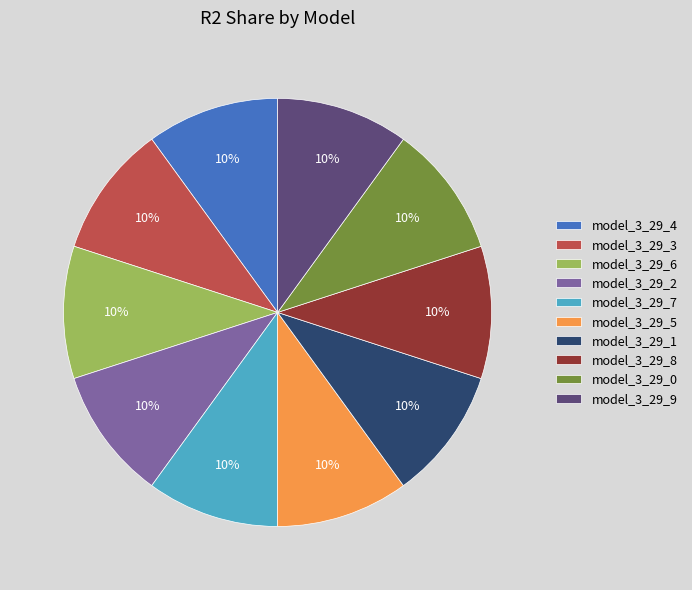

Is the sum of model_3_29_4 and model_3_29_6 greater than half?

No